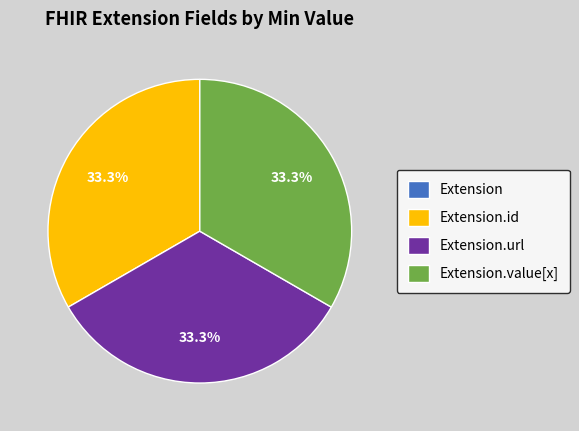

Is there a majority slice in this chart?

No